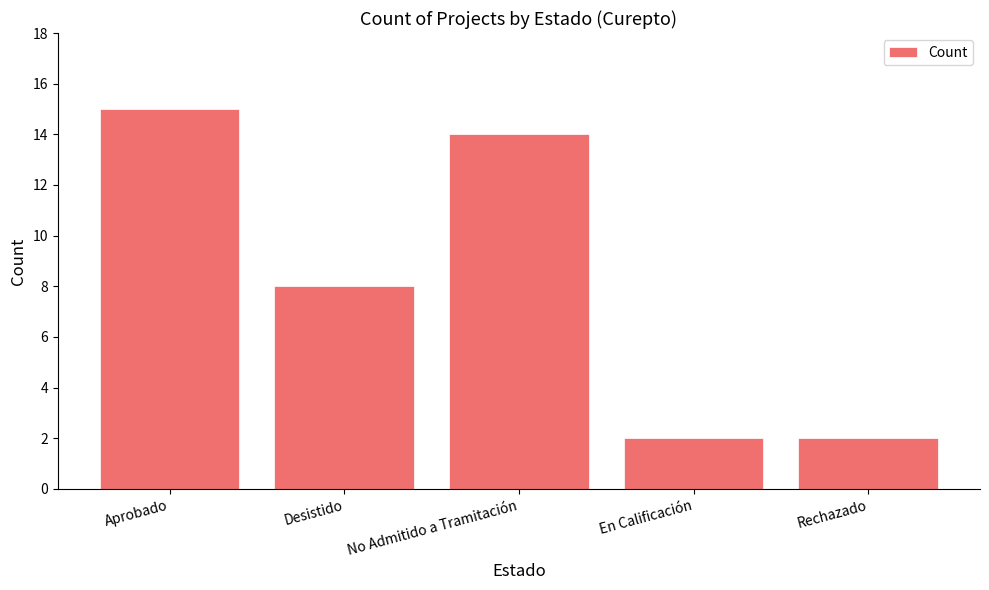

What is the difference between the values at No Admitido a Tramitación and En Calificación?

12